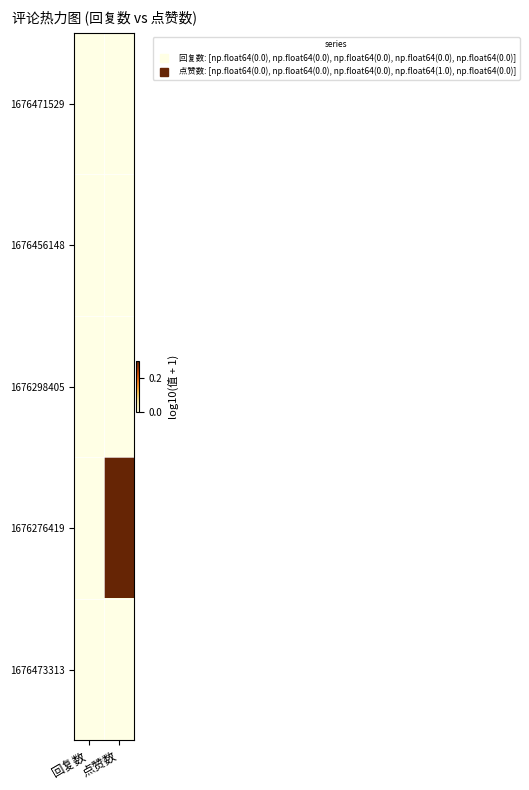

Reading left to right, extract all data points from this chart.

1676471529: 回复数=0.0	点赞数=0.0
1676456148: 回复数=0.0	点赞数=0.0
1676298405: 回复数=0.0	点赞数=0.0
1676276419: 回复数=0.0	点赞数=0.3
1676473313: 回复数=0.0	点赞数=0.0